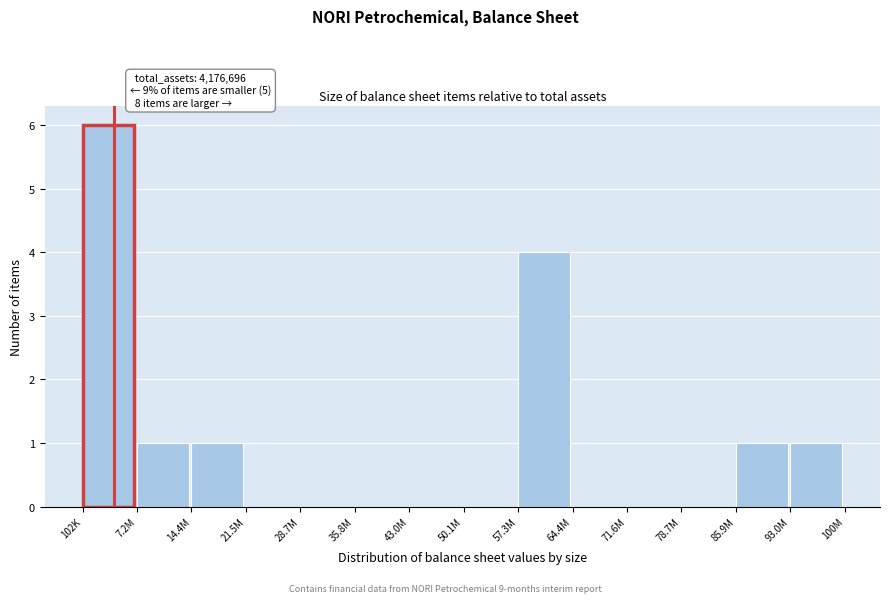

Reading right to left, transcribe all the data shown in this chart.

93.0M=1	85.9M=1	78.7M=0	71.6M=0	64.4M=0	57.3M=4	50.1M=0	43.0M=0	35.8M=0	28.7M=0	21.5M=0	14.4M=1	7.2M=1	102K=6